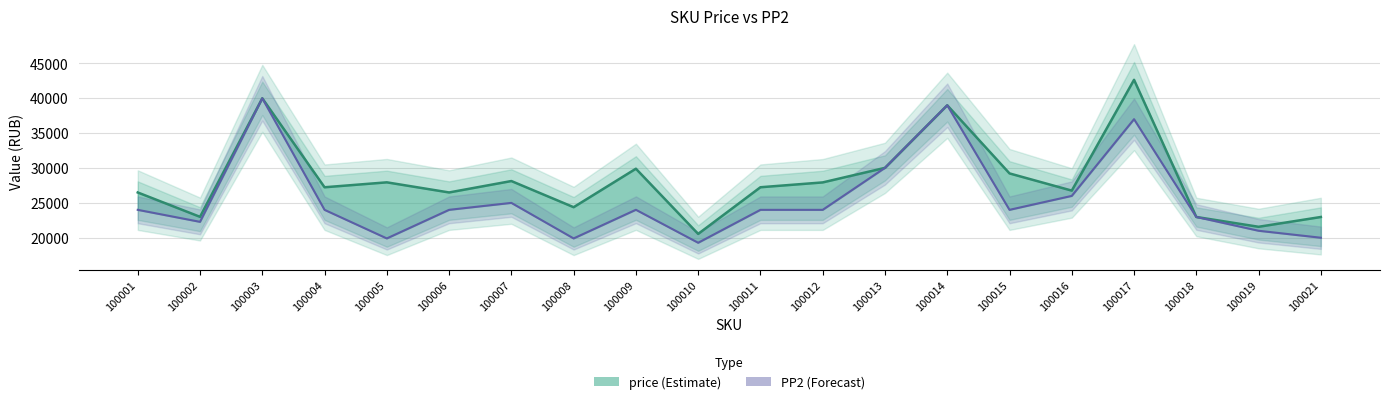

List the labels in order of price value, largest first.

100017, 100003, 100014, 100013, 100009, 100015, 100007, 100005, 100012, 100011, 100004, 100016, 100006, 100001, 100008, 100002, 100018, 100021, 100019, 100010